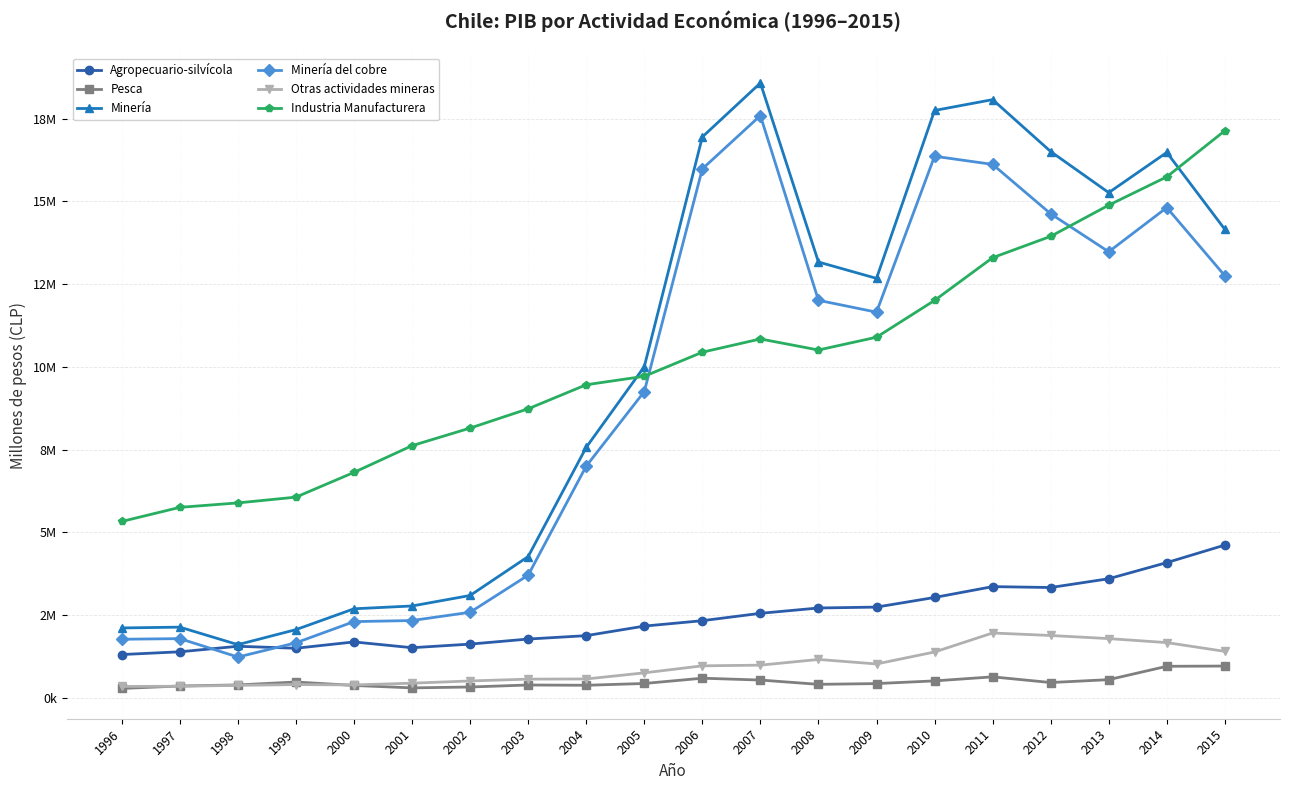

Does the chart have visible grid lines?

Yes